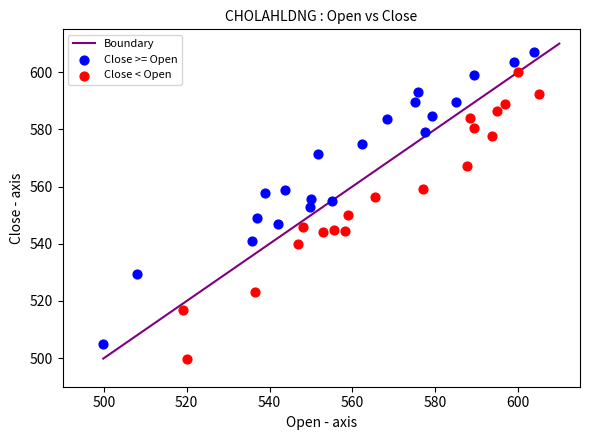

Which series reaches the maximum Y coordinate?

Close >= Open